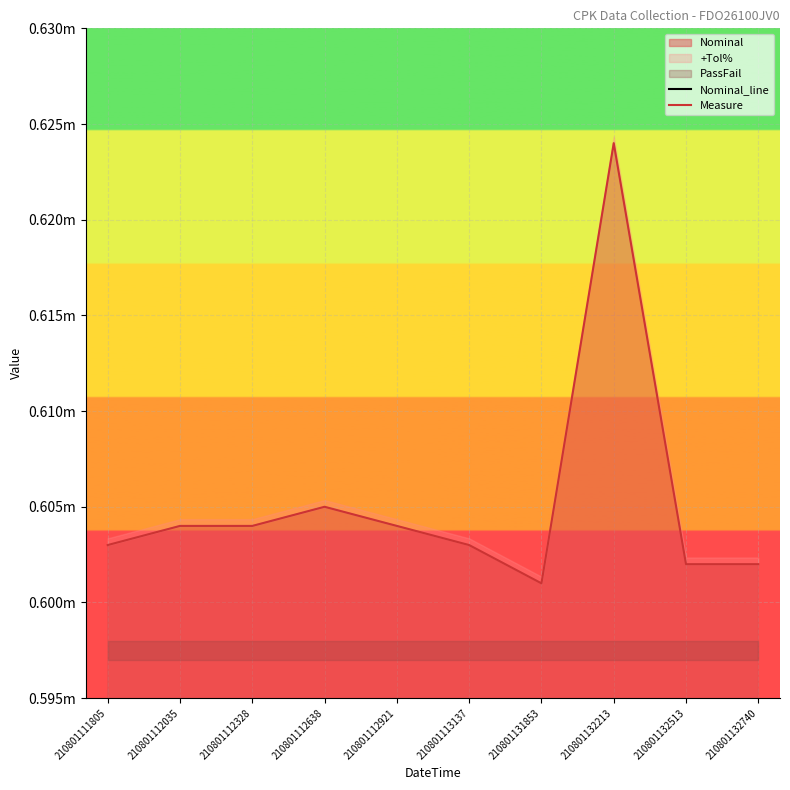

The value of Measure at 210801111805 is 0.2. True or false?

False